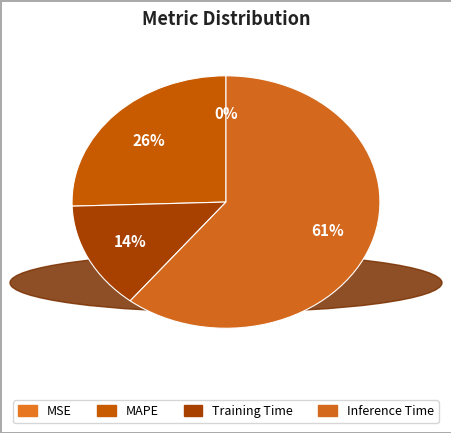

Between Inference Time and Training Time, which is larger?

Inference Time